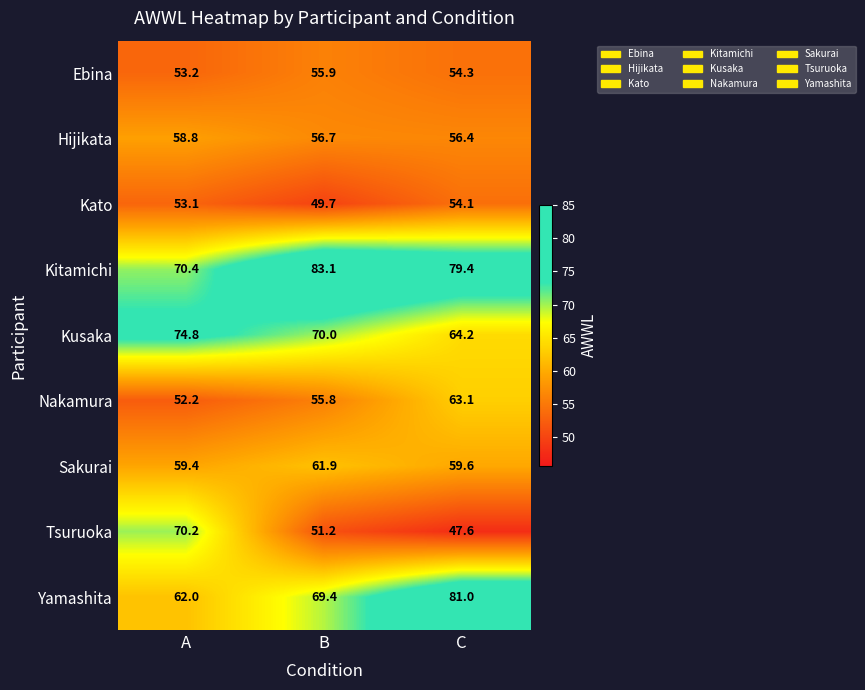

Which series has the largest total across all categories?

Kitamichi